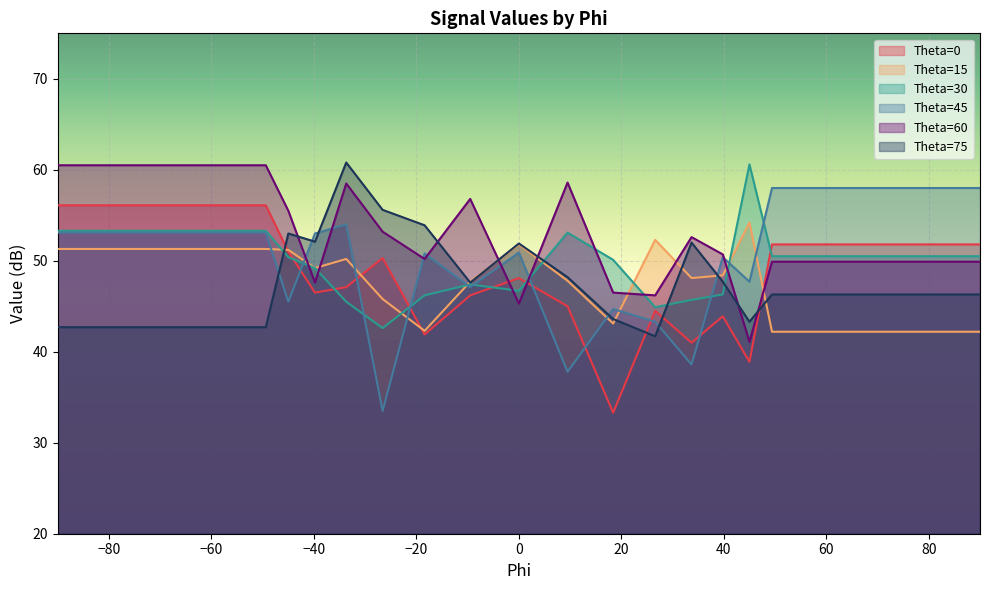

What are all the series names shown in the legend?

Theta=0, Theta=15, Theta=30, Theta=45, Theta=60, Theta=75